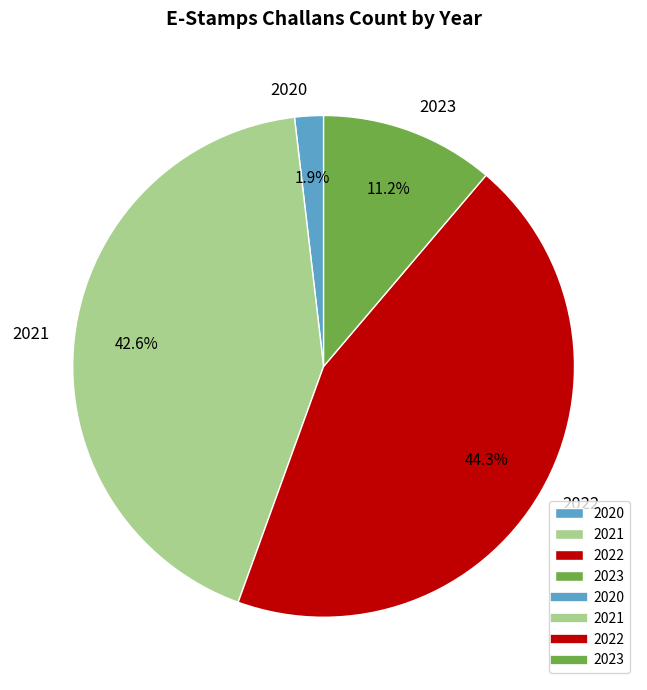

Is there any slice that represents more than half of the pie?

No